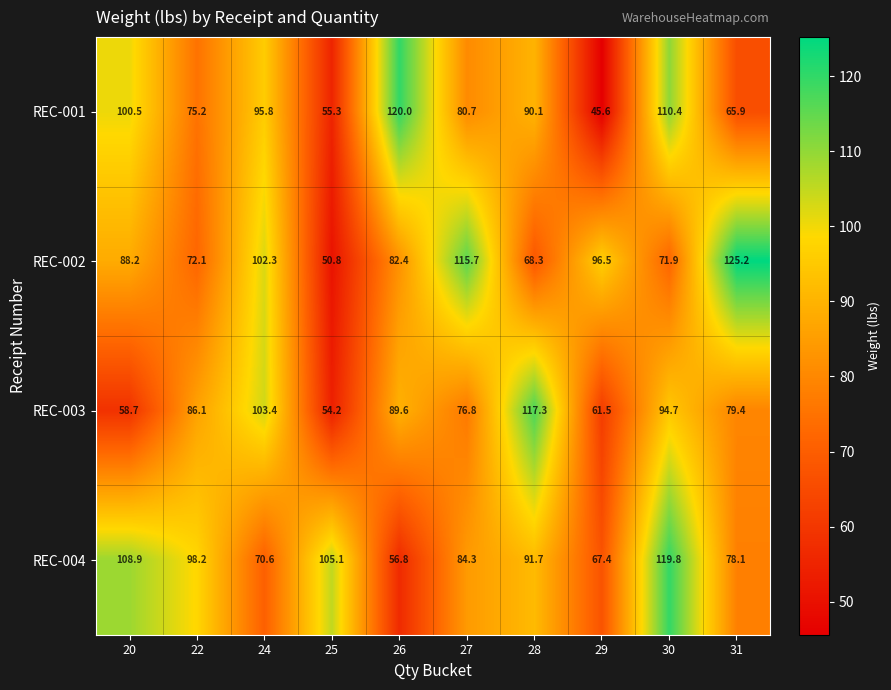

What is the difference between the highest and lowest values at 25?

54.3